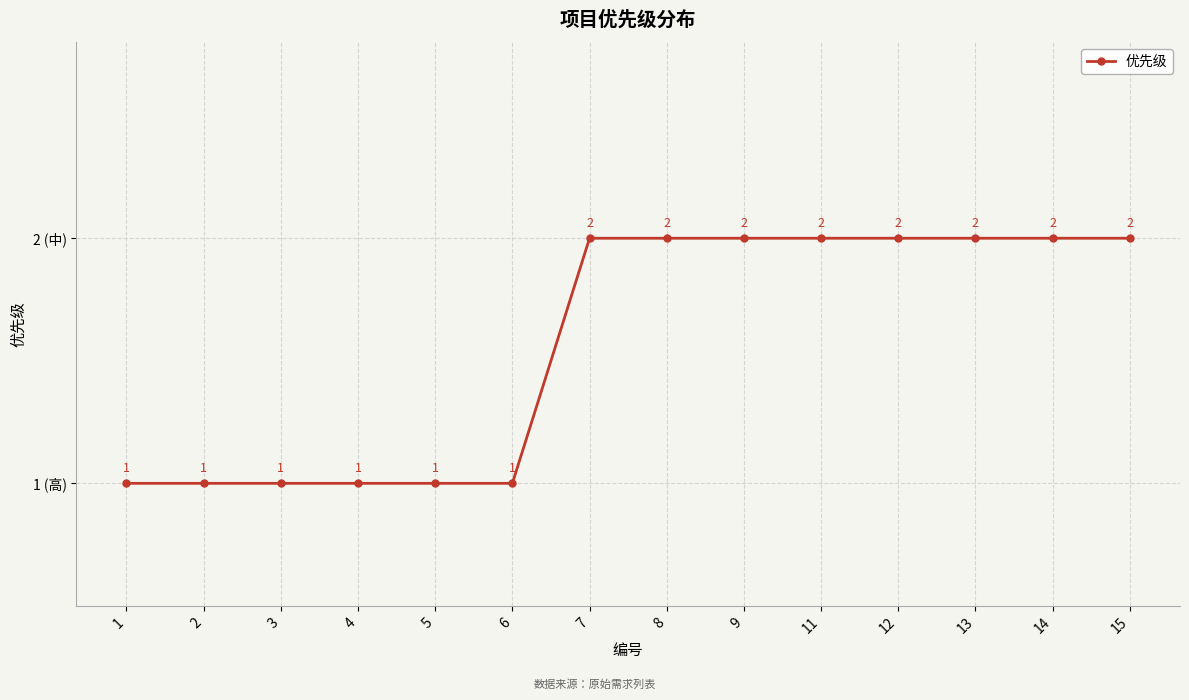

What is the value of the 11th point from the left?

2